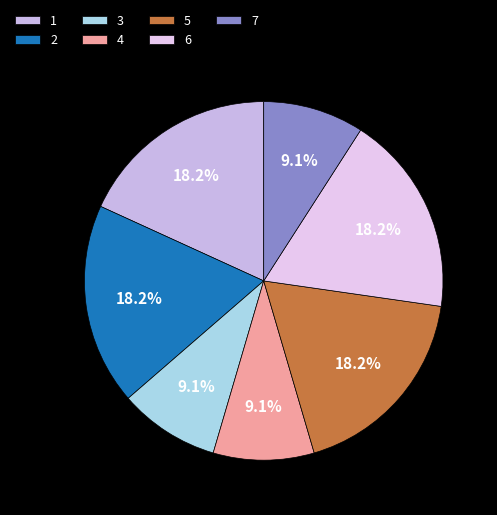

How many slices are in this pie chart?

7